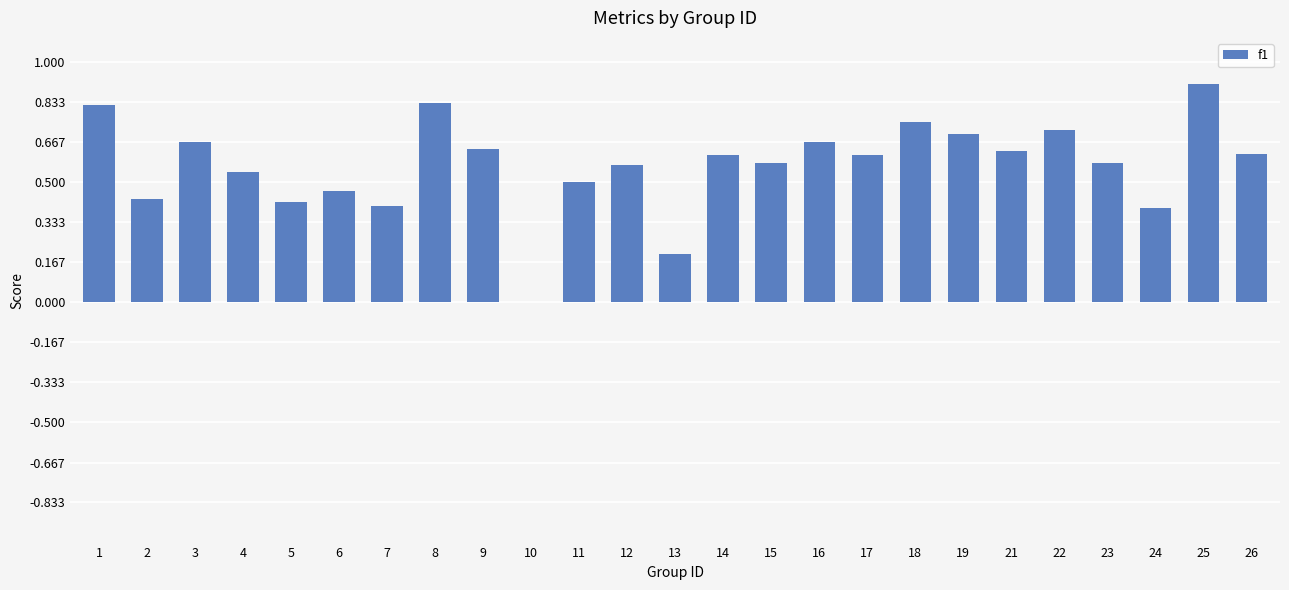

What is the maximum value shown in the chart?

0.9